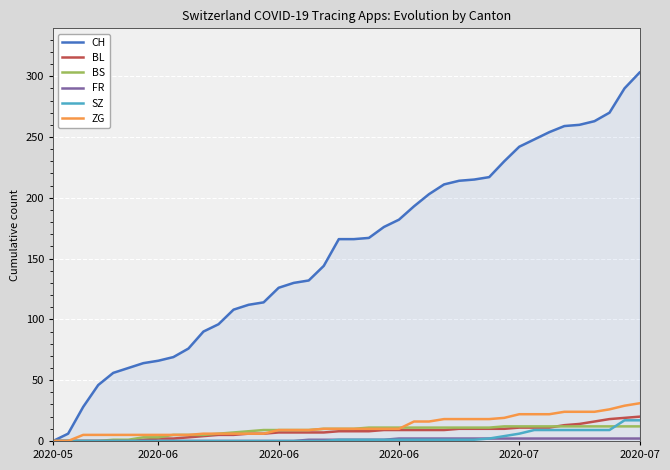

Which series has the largest range (max minus min)?

CH